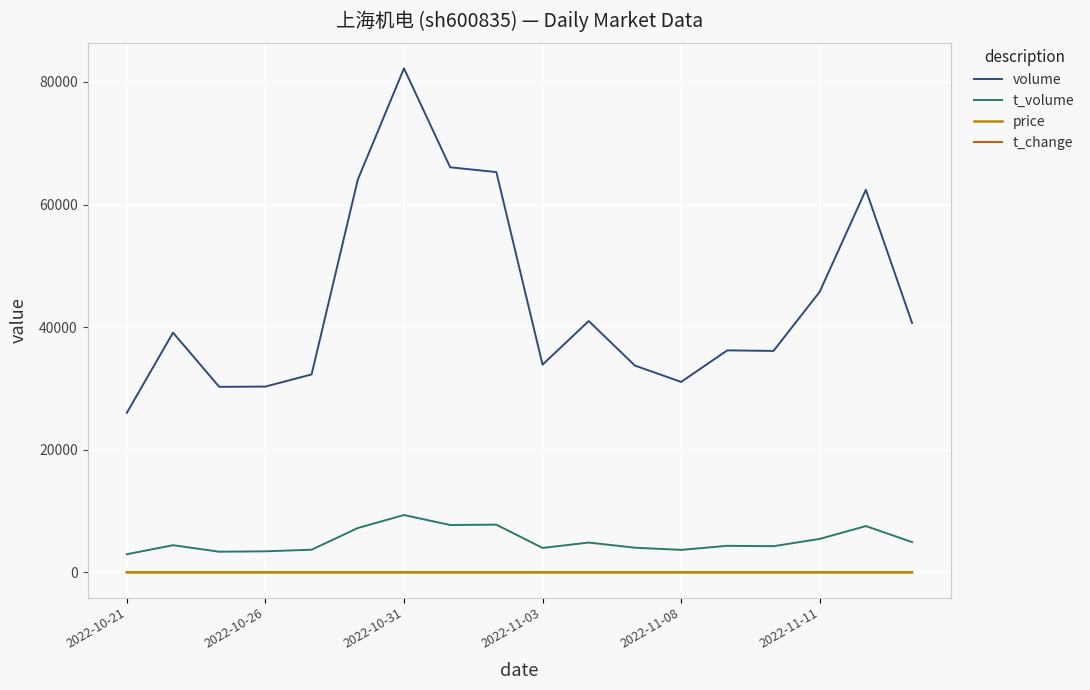

True or false: price and t_volume intersect in this chart.

False